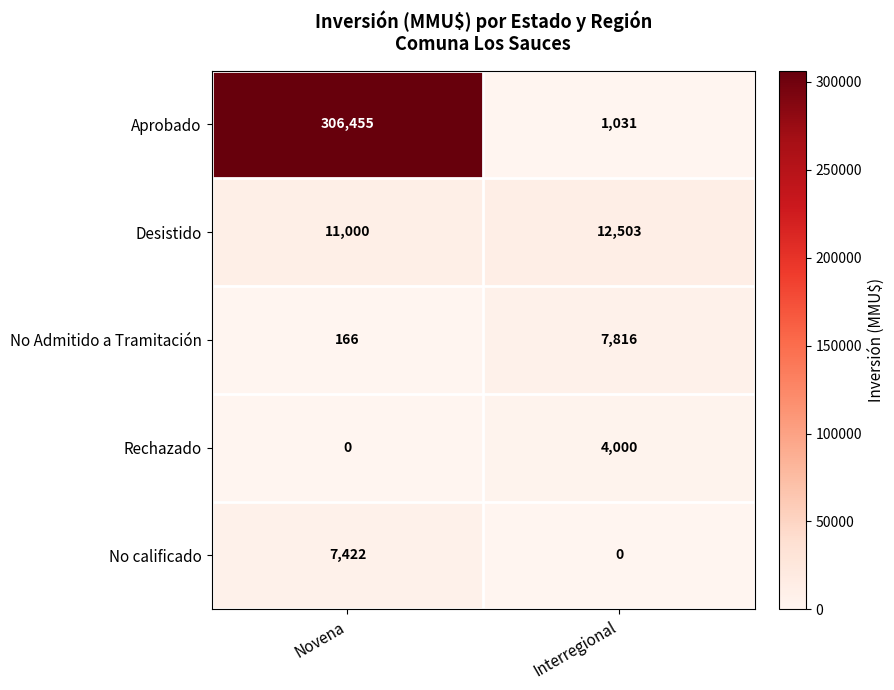

Rank the series at Novena from highest to lowest value.

Aprobado, Desistido, No calificado, No Admitido a Tramitación, Rechazado